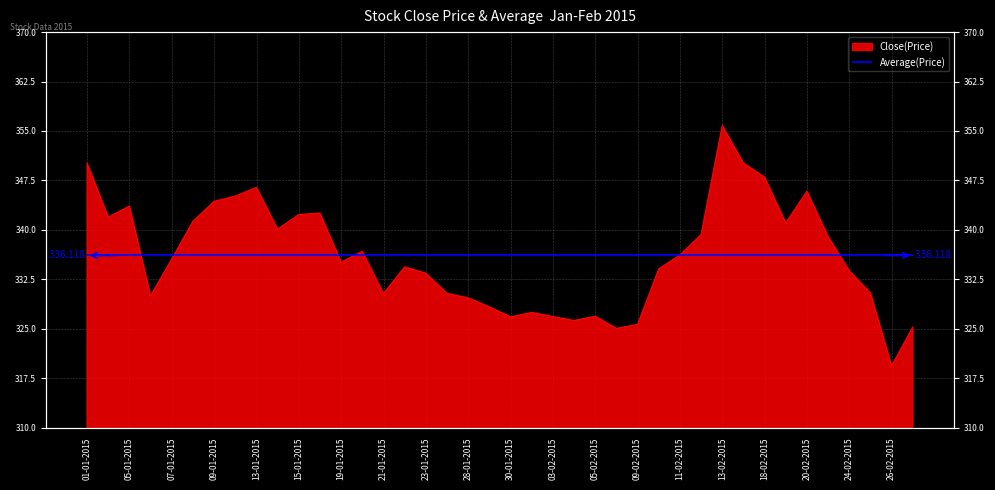

At which category does the data reach its first local peak?

05-01-2015